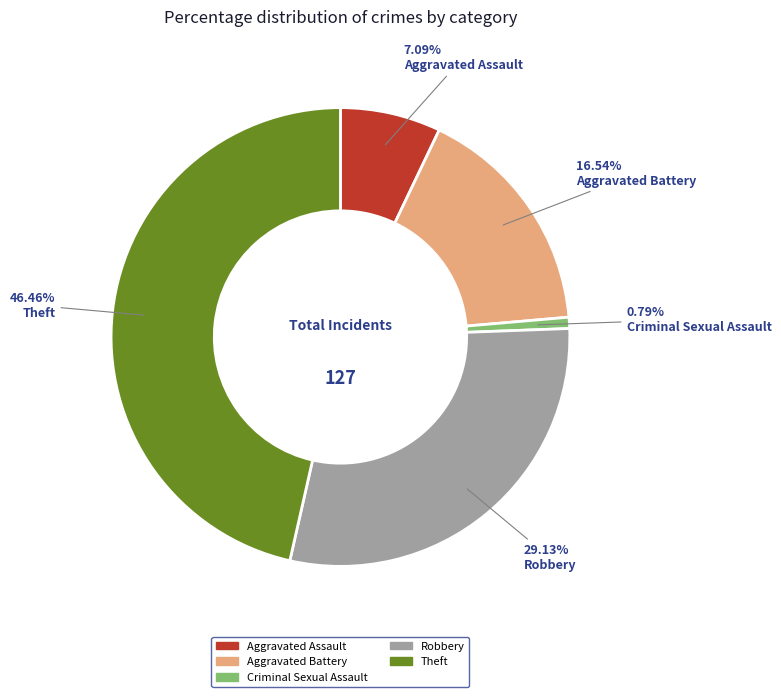

To the nearest percent, what percentage of the pie is Robbery?

29%